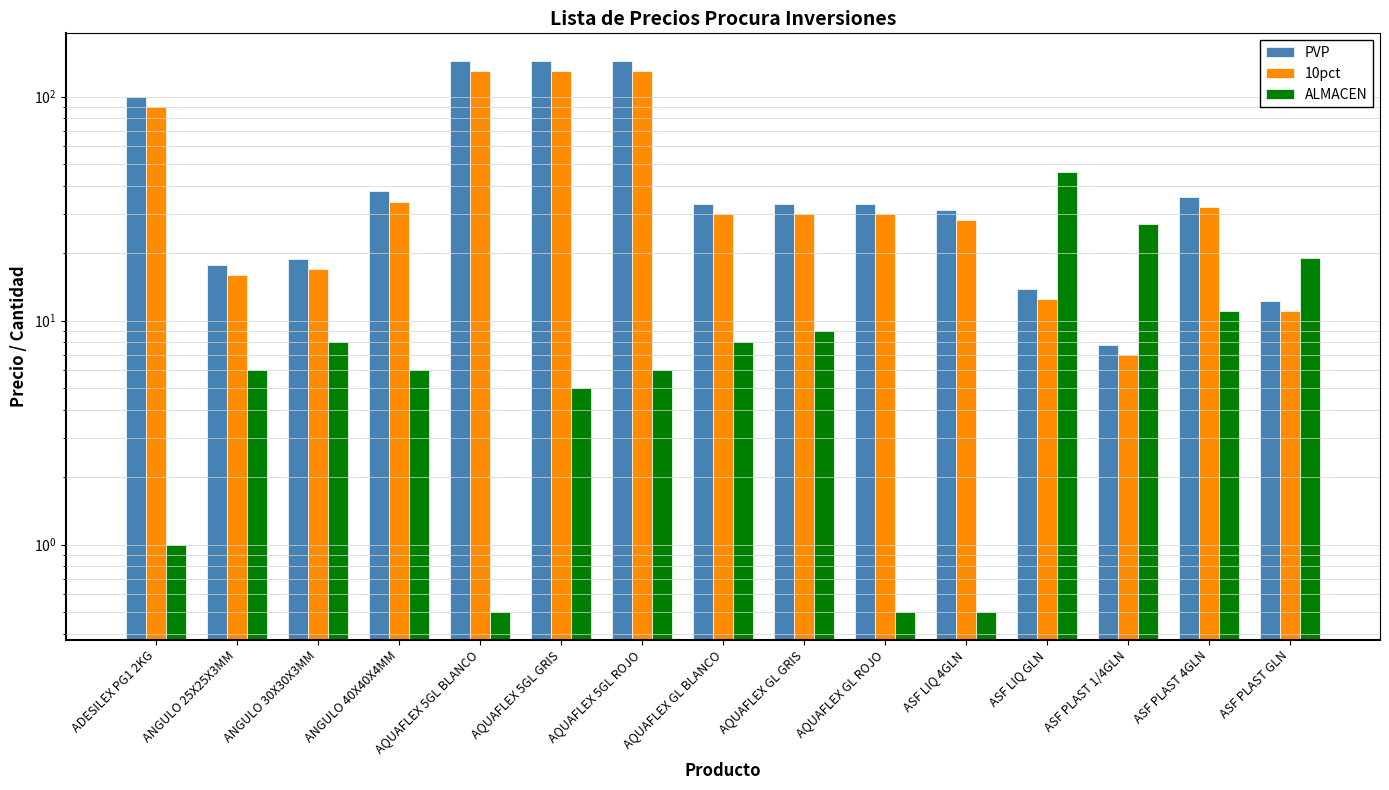

Is the value of PVP at ADESILEX PG1 2KG greater than the value of ALMACEN at AQUAFLEX 5GL GRIS?

Yes